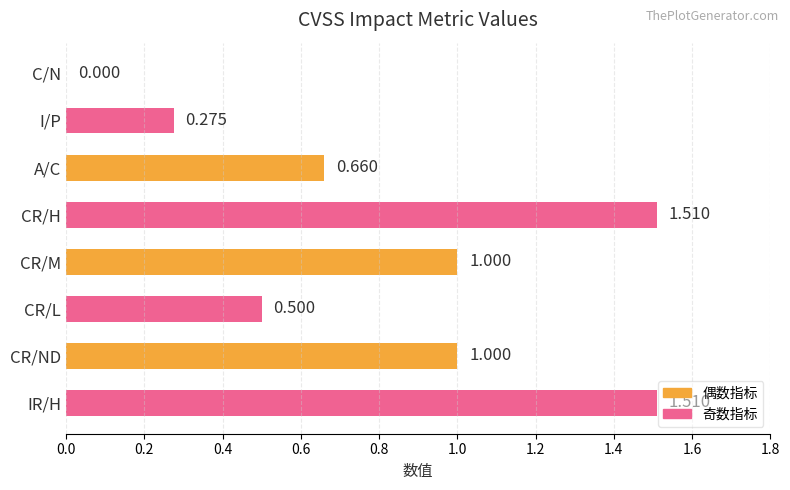

At which label is the value closest to 0?

C/N